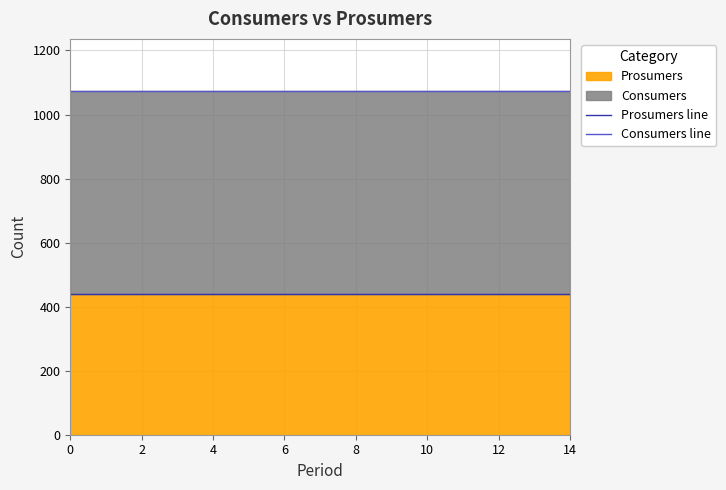

True or false: Prosumers line has more than 0 points higher than both neighbors.

False